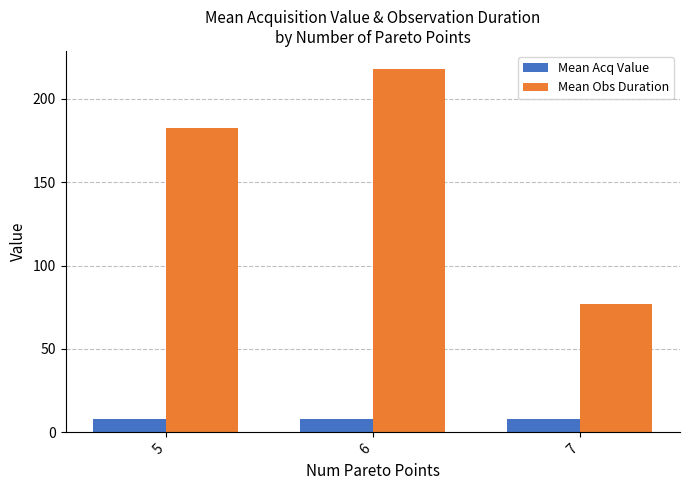

Where does the Mean Obs Duration series first go above 182?

5